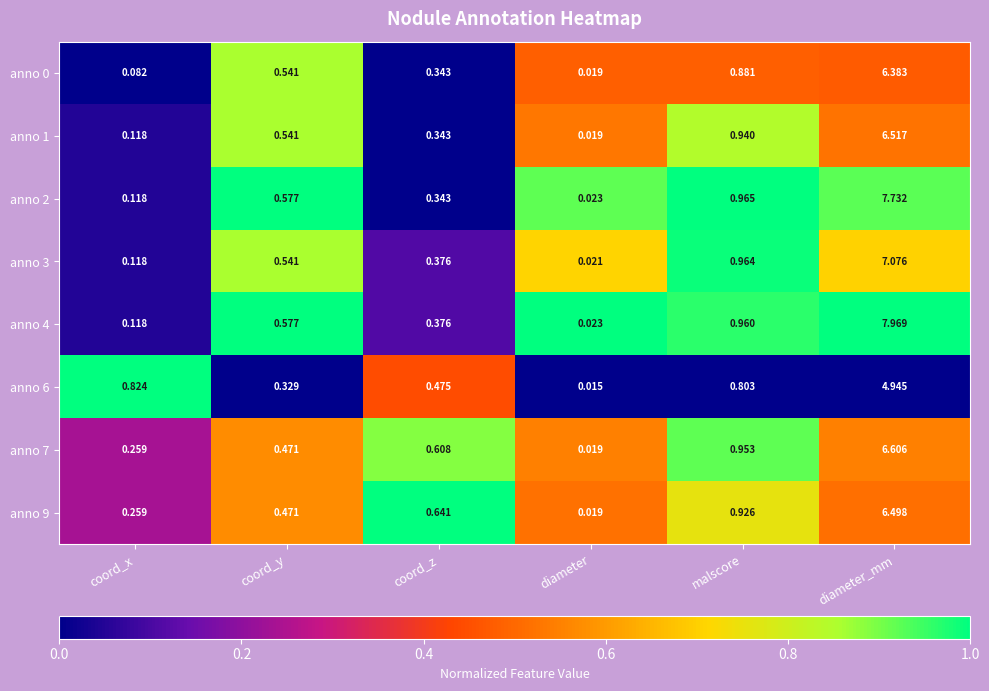

Where is anno 0 nearest to the value 3?

malscore